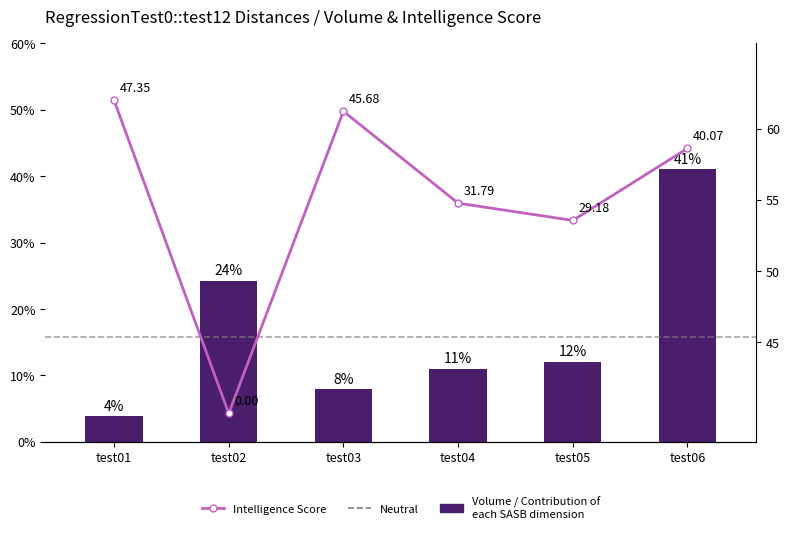

What is the difference between the maximum and minimum values in the Volume / Contribution of each SASB dimension series?

0.4